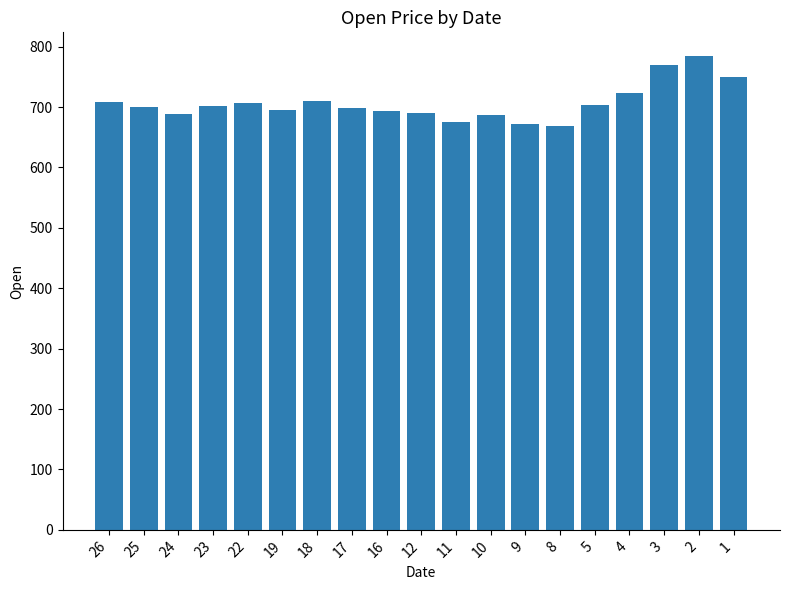

What is the value of the 4th bar from the left?

701.5